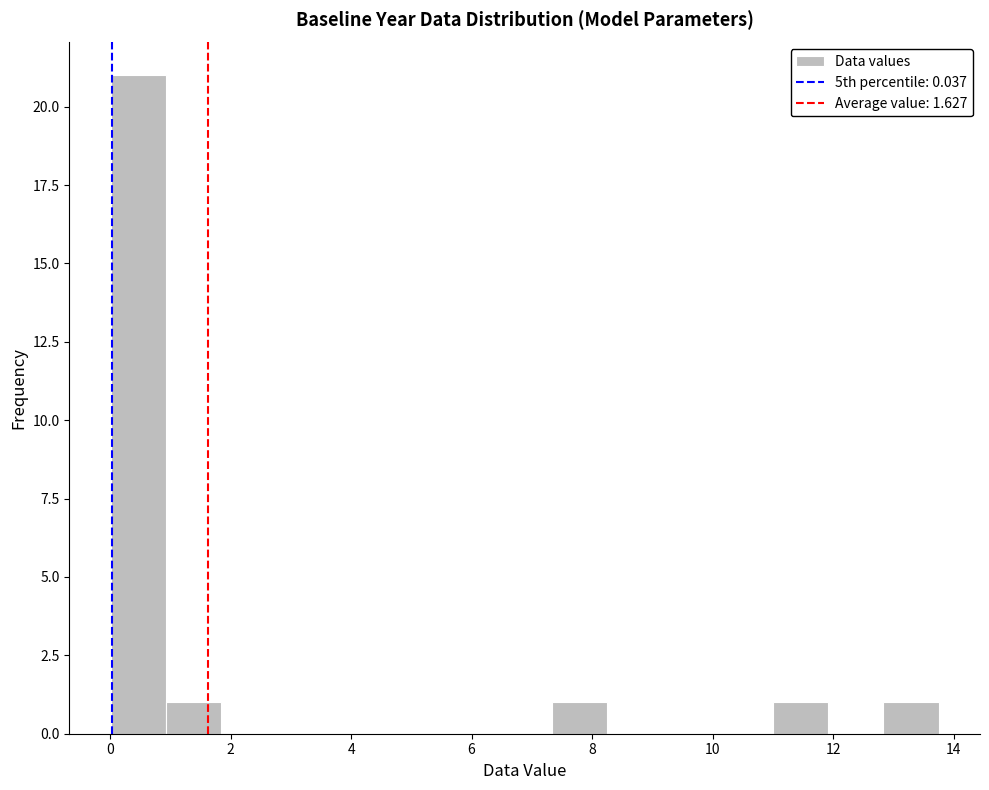

Reading left to right, transcribe this chart: for each bar, give the range it covers on the x-axis and its height. Neither the bar edges nor the heights are printed on the chart, so give them approximately, as read against the axes.

0.0 to 1.0: 21
1.0 to 1.8: 1
1.8 to 2.8: 0
2.8 to 3.6: 0
3.6 to 4.6: 0
4.6 to 5.6: 0
5.6 to 6.4: 0
6.4 to 7.4: 0
7.4 to 8.2: 1
8.2 to 9.2: 0
9.2 to 10.0: 0
10.0 to 11.0: 0
11.0 to 12.0: 1
12.0 to 12.8: 0
12.8 to 13.8: 1